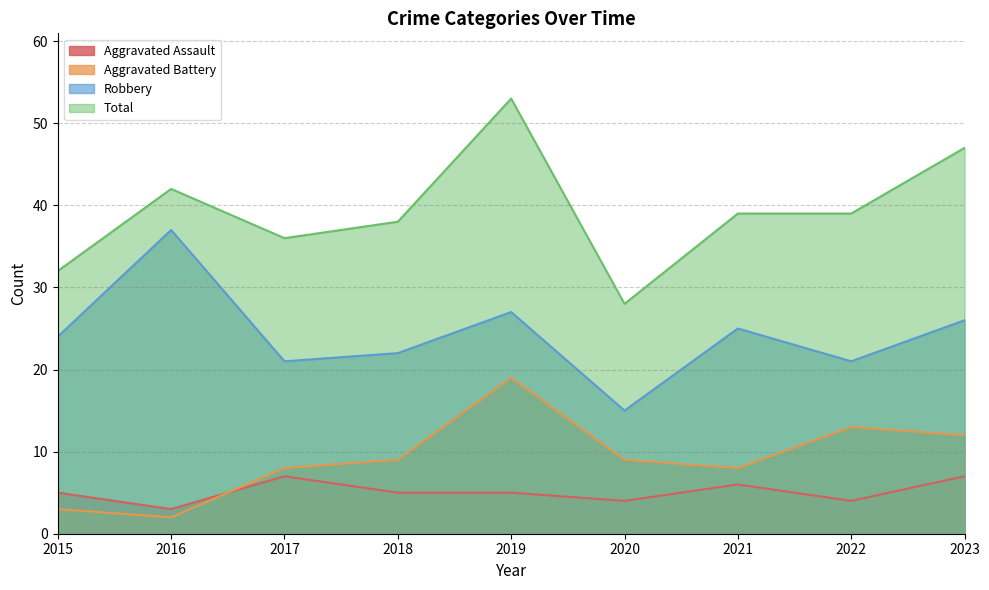

At which label does Aggravated Assault first exceed 5?

2017